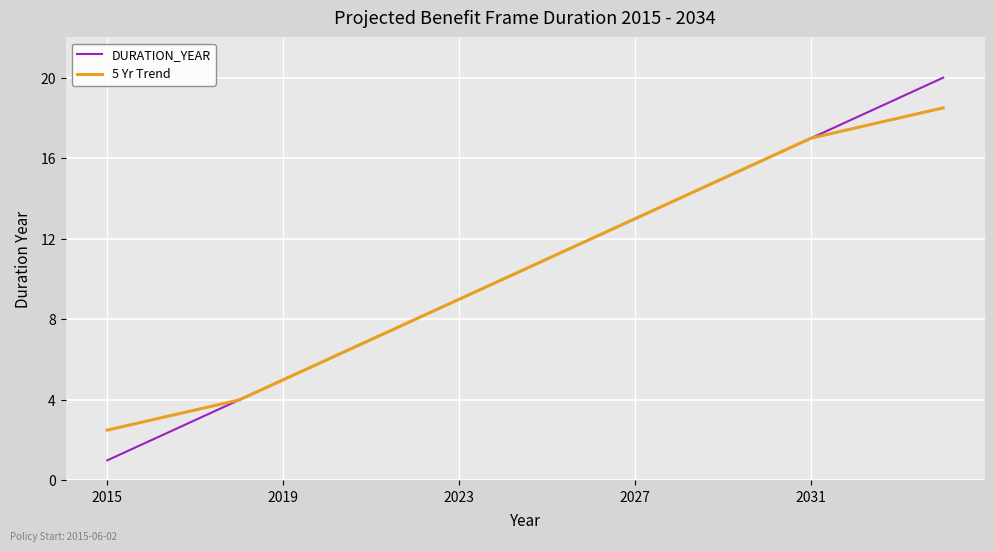

Rank the series by their maximum value, from highest to lowest.

DURATION_YEAR, 5 Yr Trend